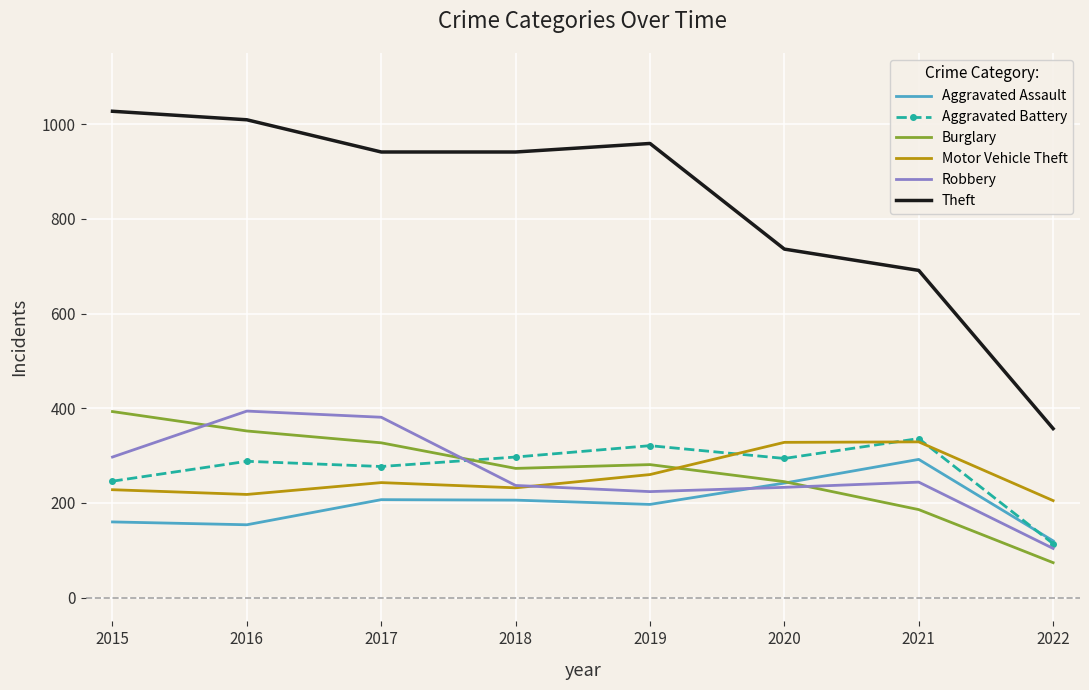

How many values in the Robbery series are below 244?

4